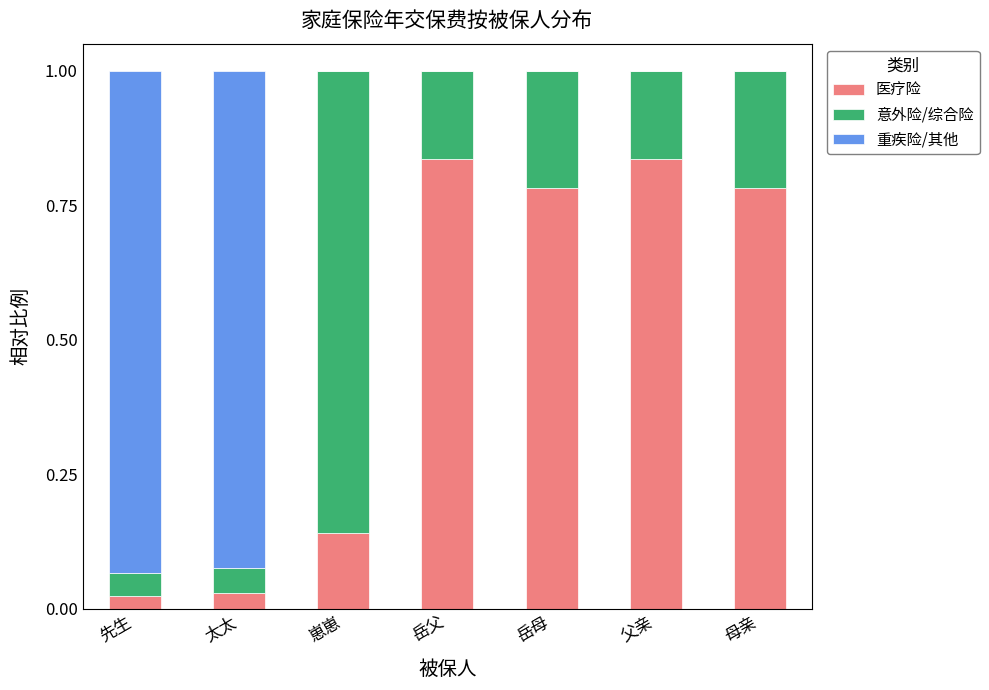

What is the total value across all series at 母亲?

1.0